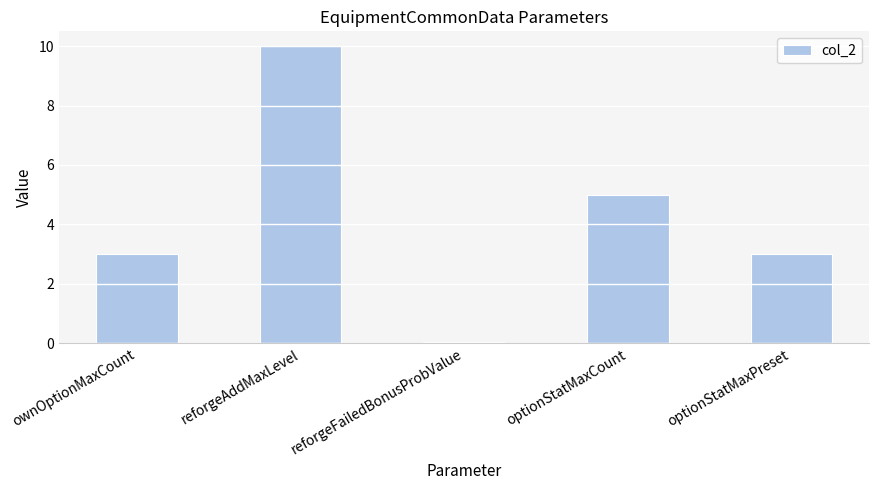

At which category does the chart reach its peak across all series?

reforgeAddMaxLevel